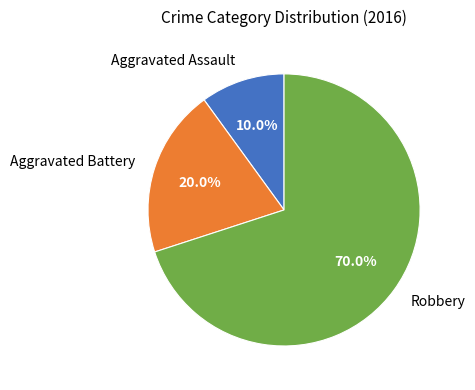

Does Aggravated Assault account for over 50% of the chart?

No